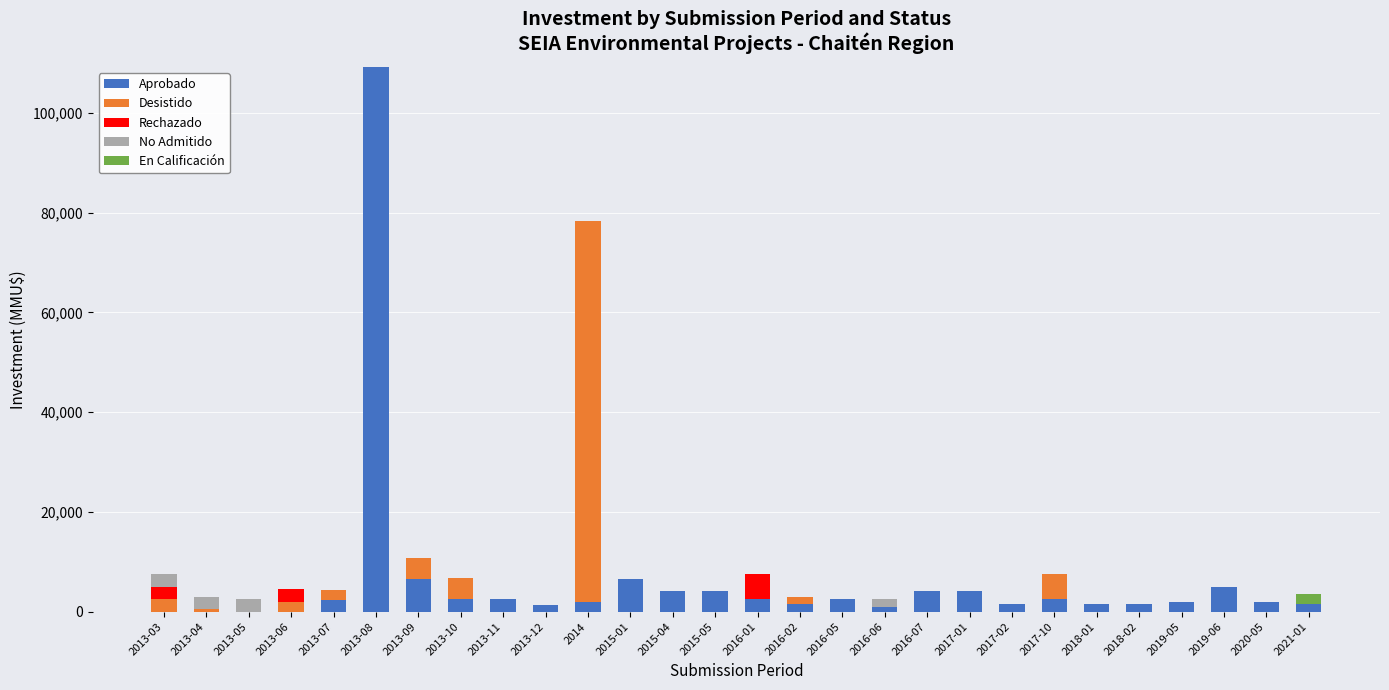

Which category has the highest value in the Aprobado series?

2013-08